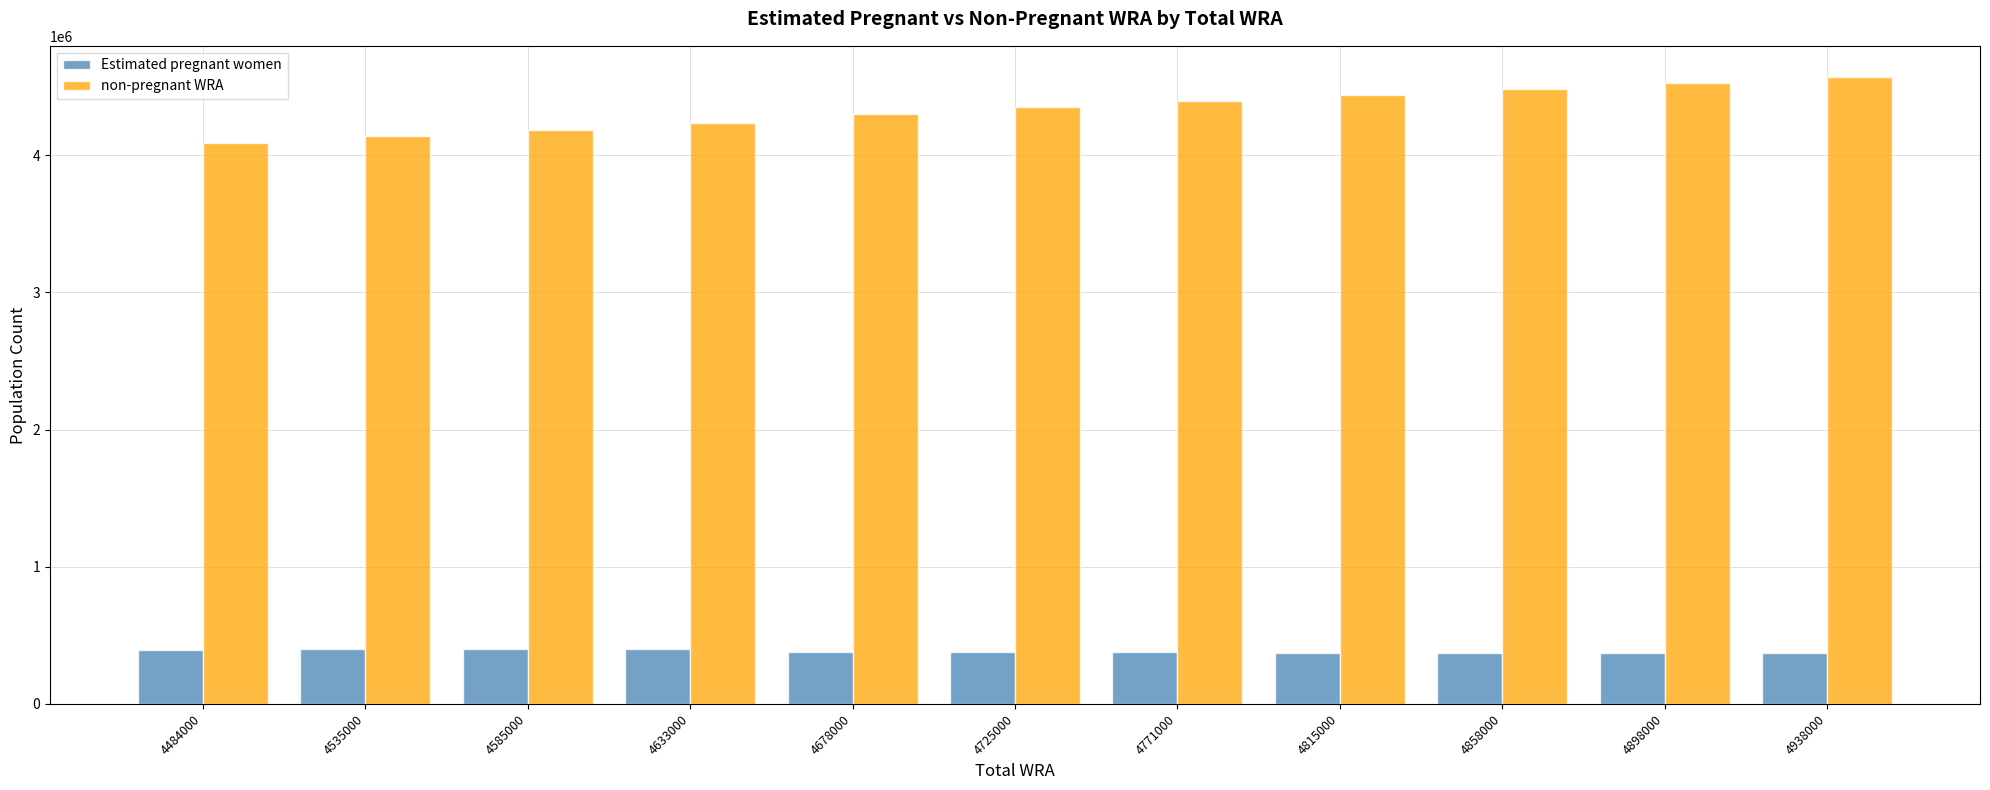

The value of non-pregnant WRA at 4815000 is 938475.0. True or false?

False